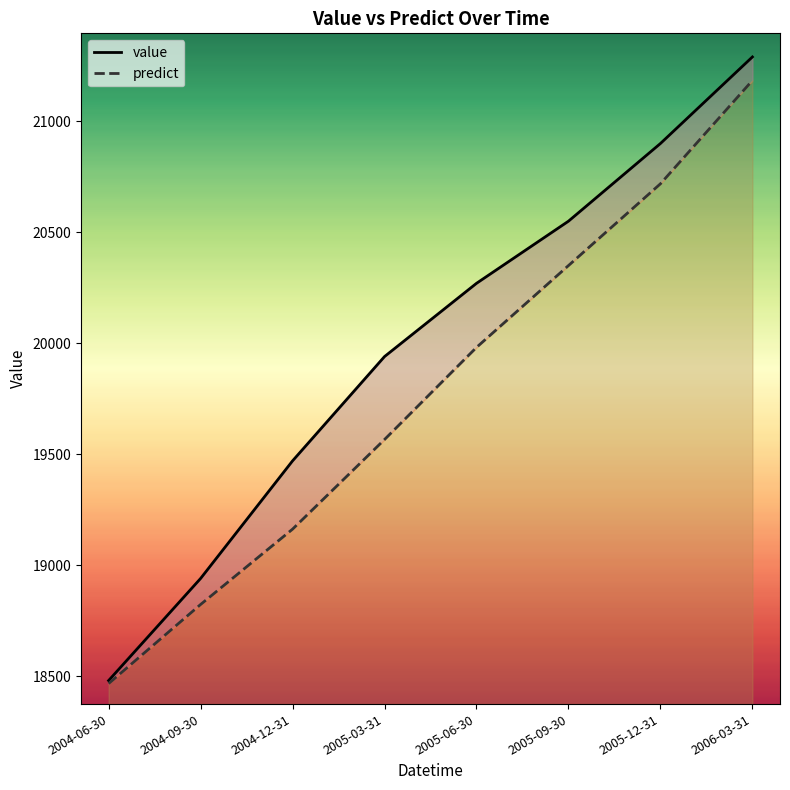

True or false: predict and value cross at least once.

False